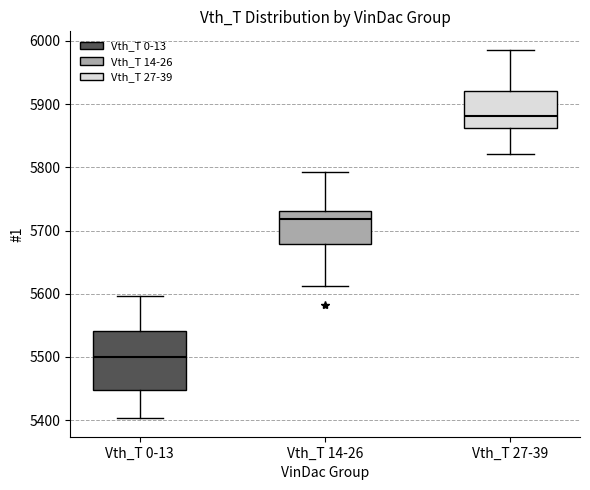

Comparing the boxes themselves (not the whiskers), which one is the tallest?

Vth_T 0-13